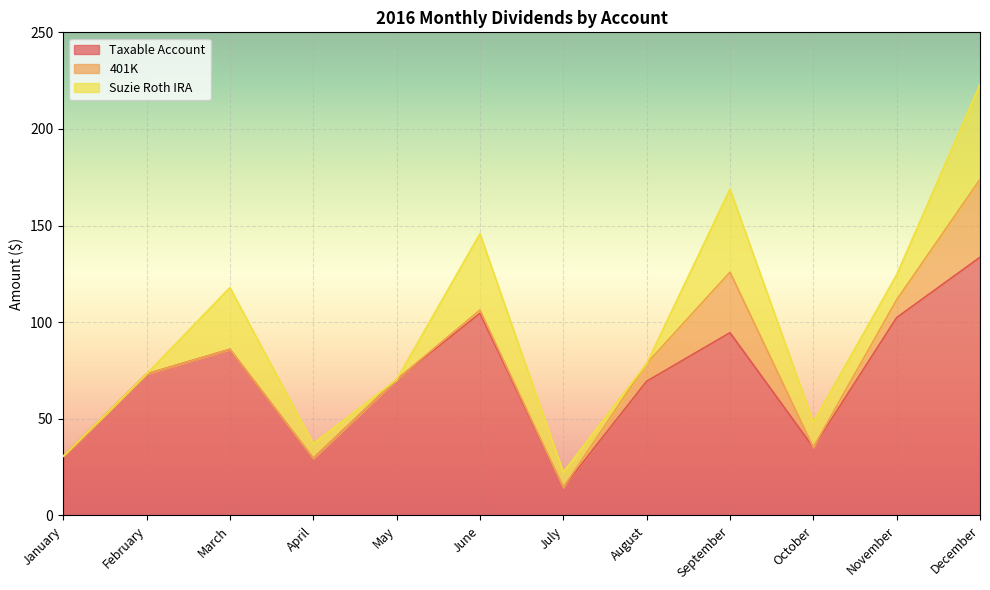

Which series has the largest total across all categories?

Taxable Account